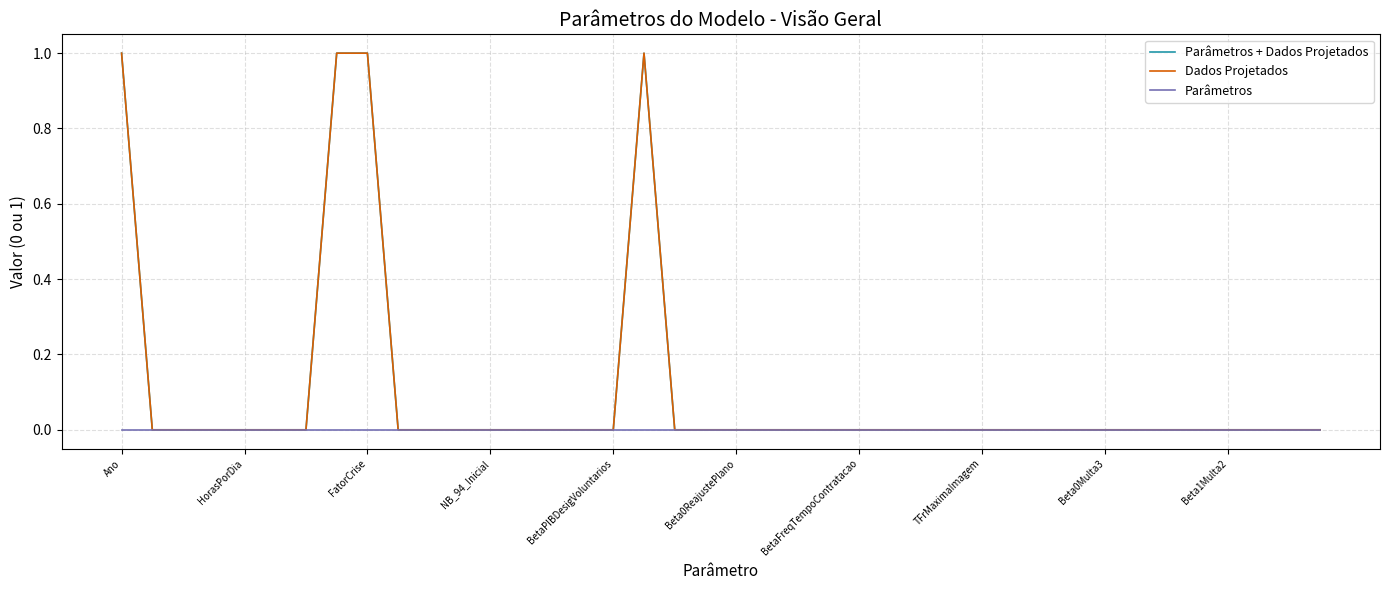

Does the chart have visible grid lines?

Yes